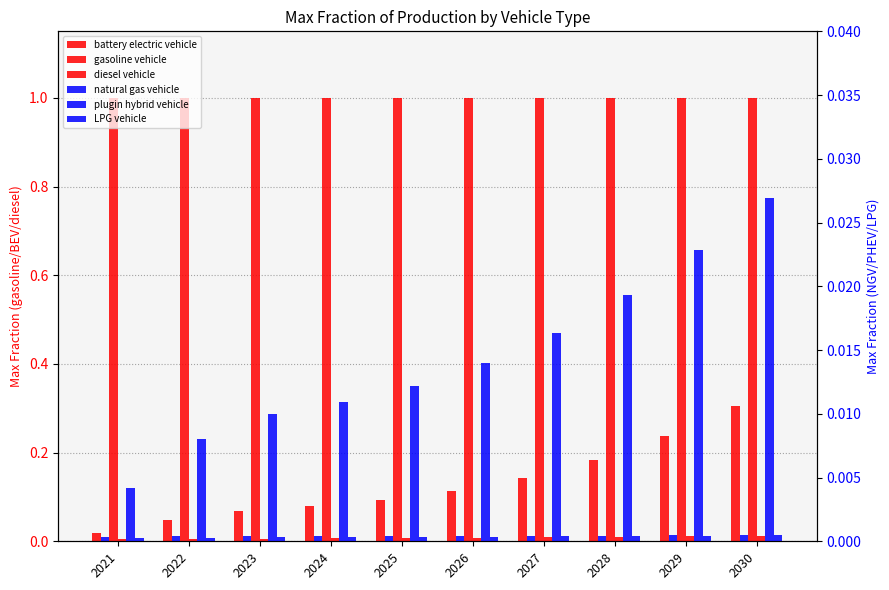

The battery electric vehicle series shows 0.2 at 2029. True or false?

True